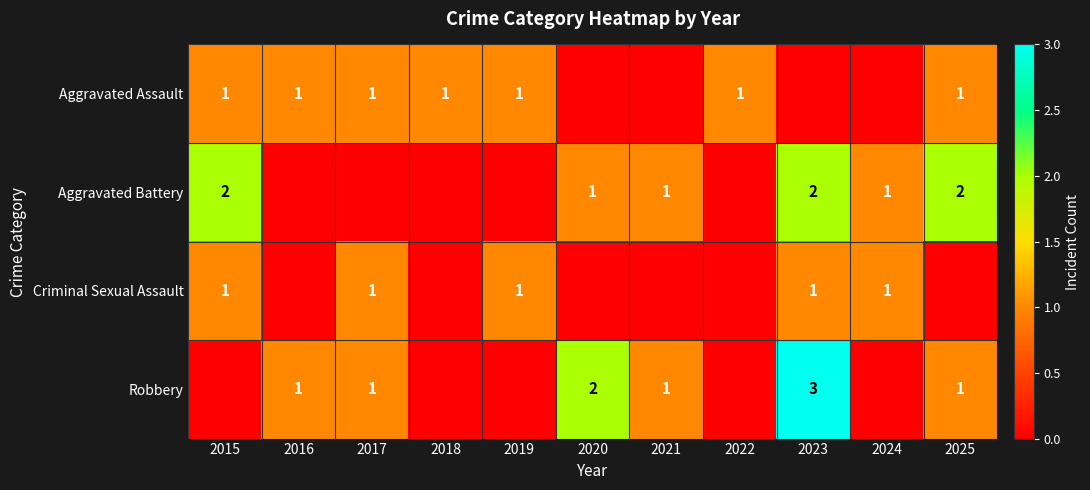

Is it true that Robbery equals 1 at 2021?

True